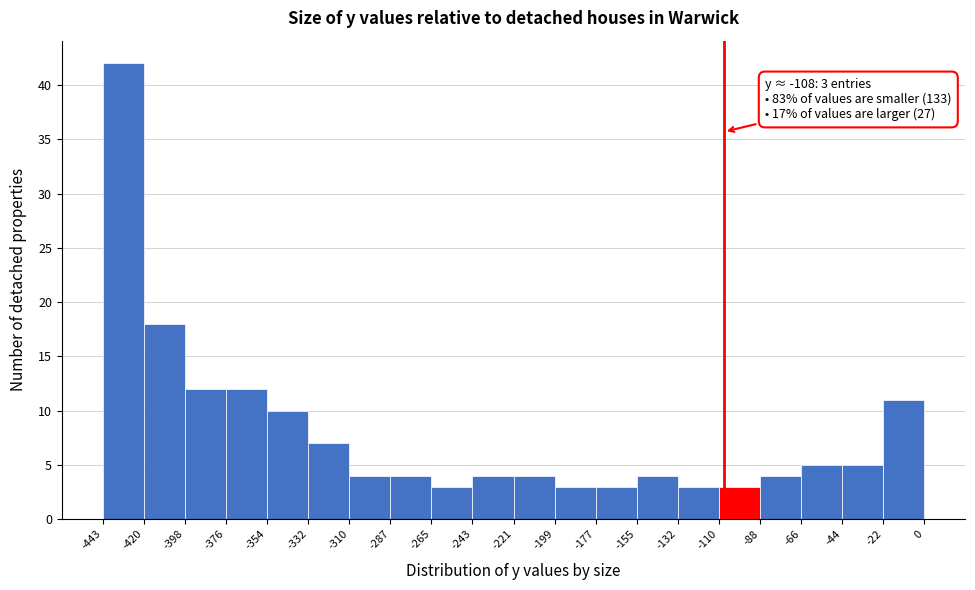

Over which range of the x-axis is the bar tallest?

-443 to -420